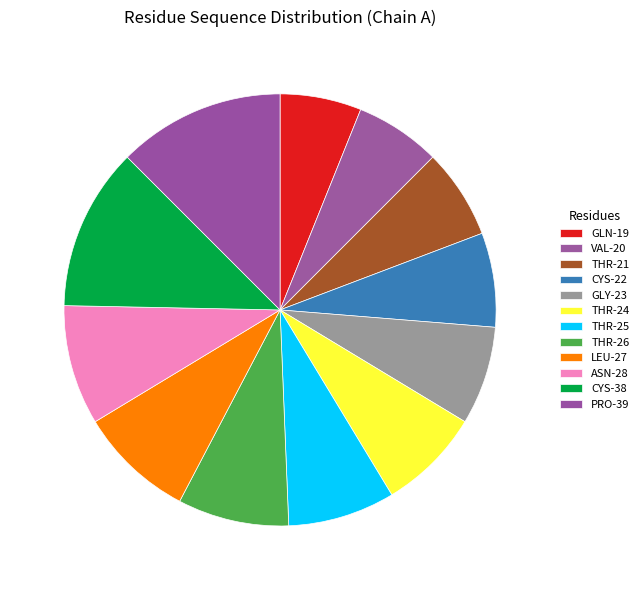

Combined, what portion of the pie is 8.3% (0 g) and 6.1% (0 g)?

14.4%